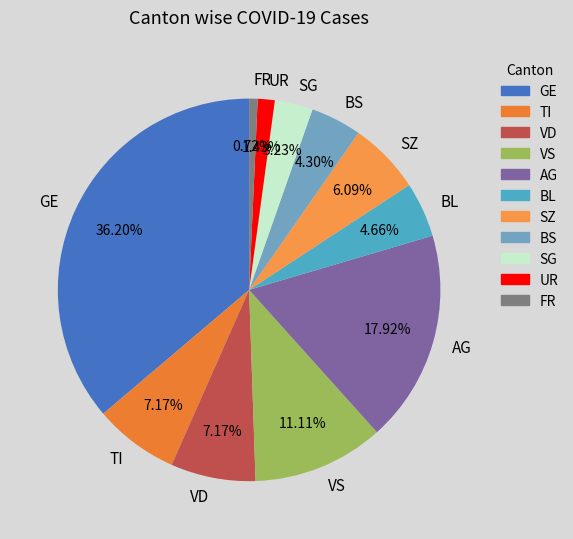

What is the ratio of the value at VS to the value at GE?

0.3